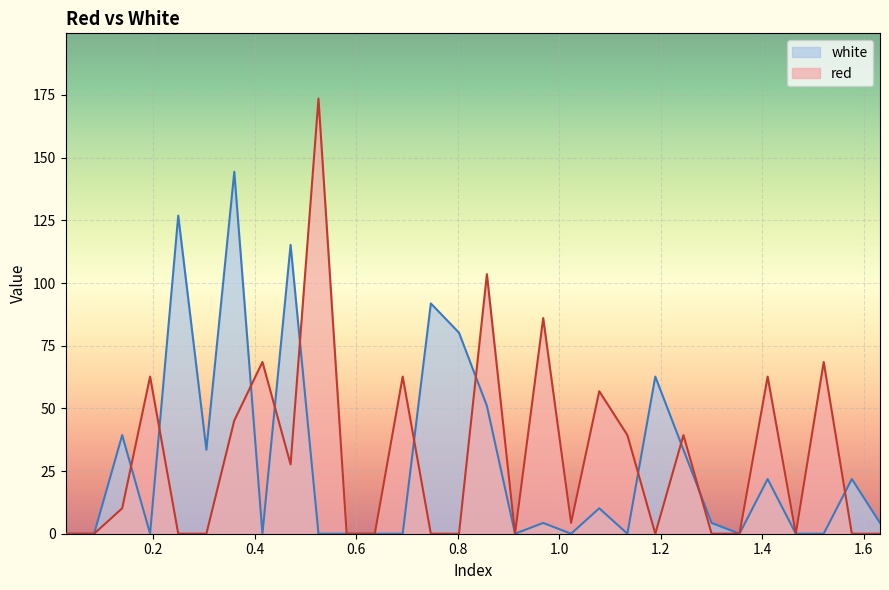

Is it true that white equals 0.0 at 1.3555?

True